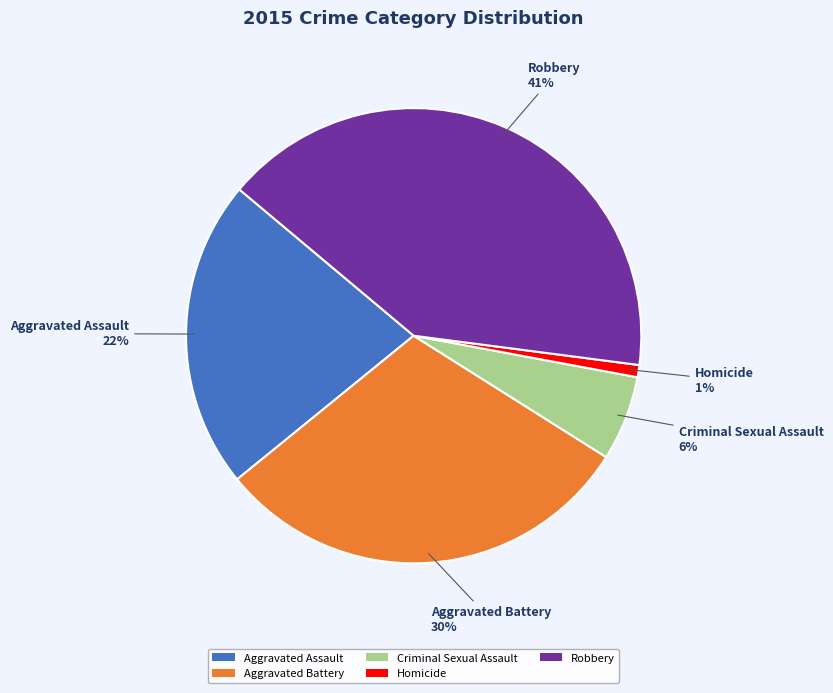

To the nearest percent, what portion does Robbery represent?

41%